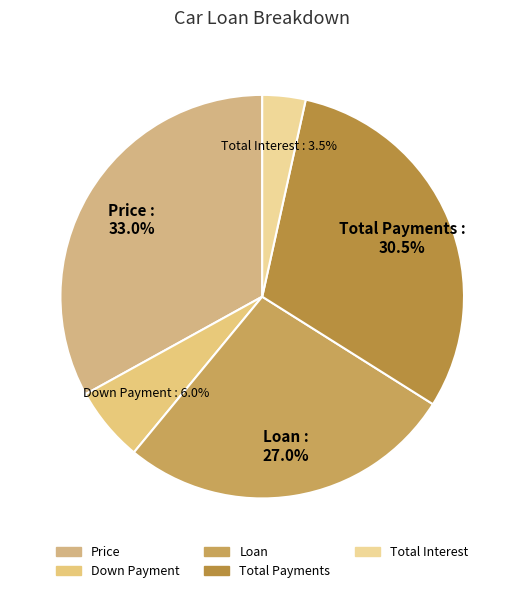

Rank the categories by value from lowest to highest.

Total Interest, Down Payment, Loan, Total Payments, Price